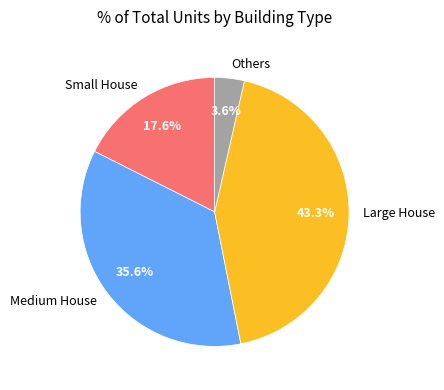

How many slices are in this pie chart?

4